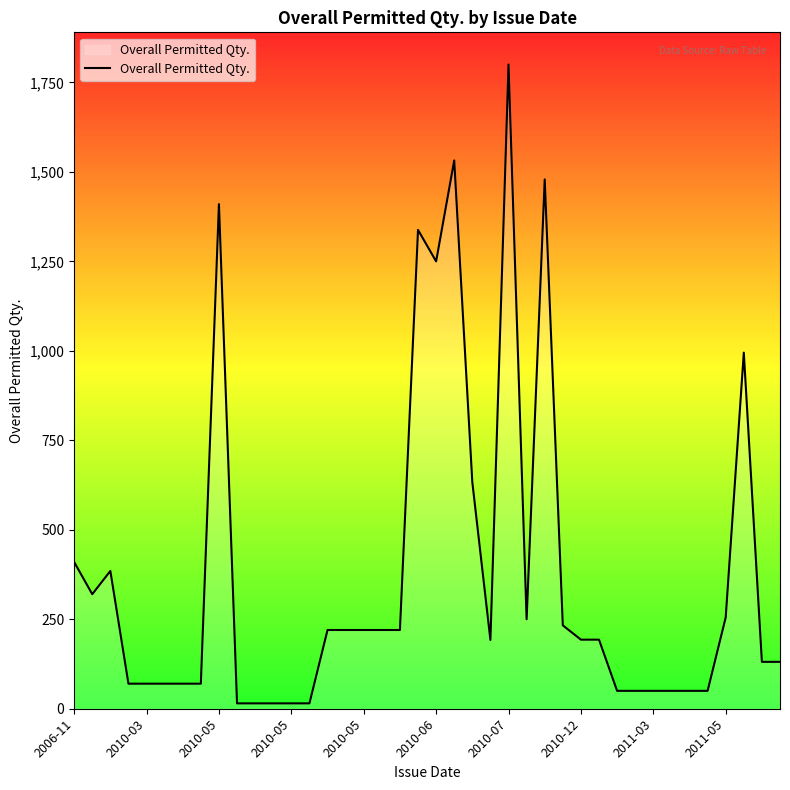

What is the greatest value displayed?

1800